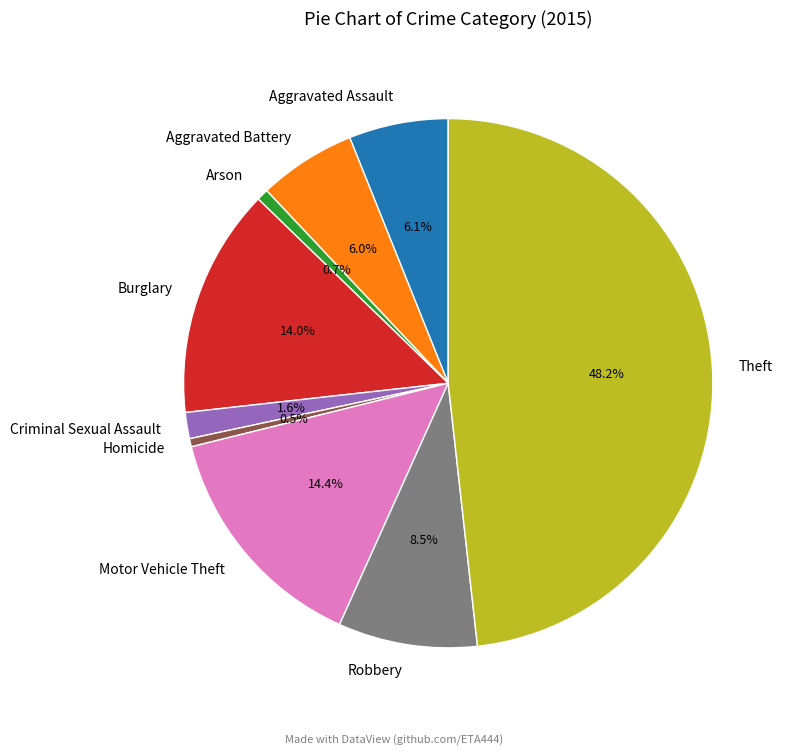

Is Criminal Sexual Assault the majority of the pie?

No